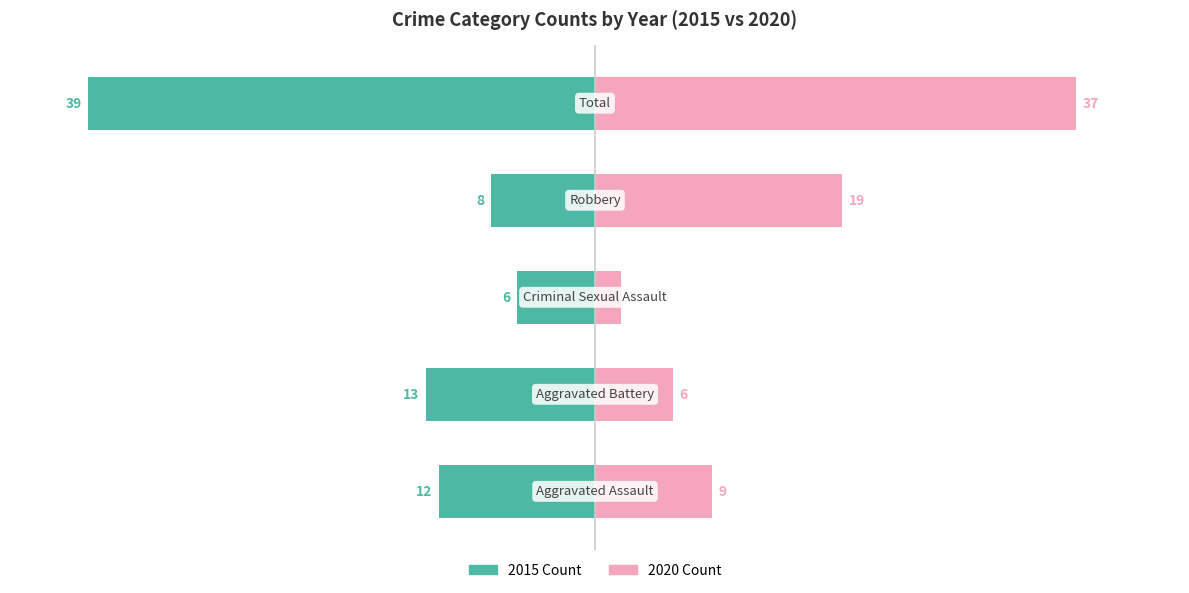

Count the number of categories in the chart.

5